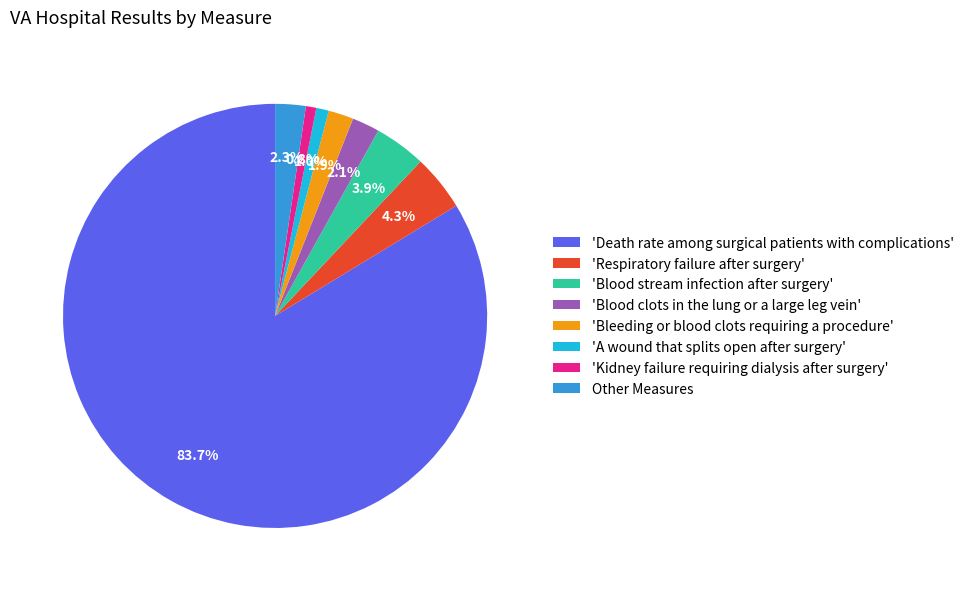

Between 'Respiratory failure after surgery' and 'Blood clots in the lung or a large leg vein', which is larger?

'Respiratory failure after surgery'